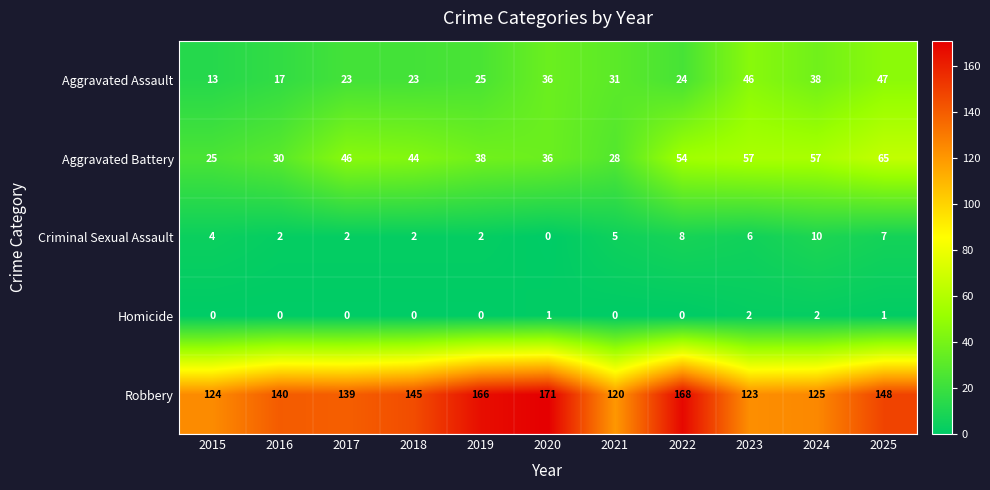

What is the spread (max minus min) of values at 2023?

121